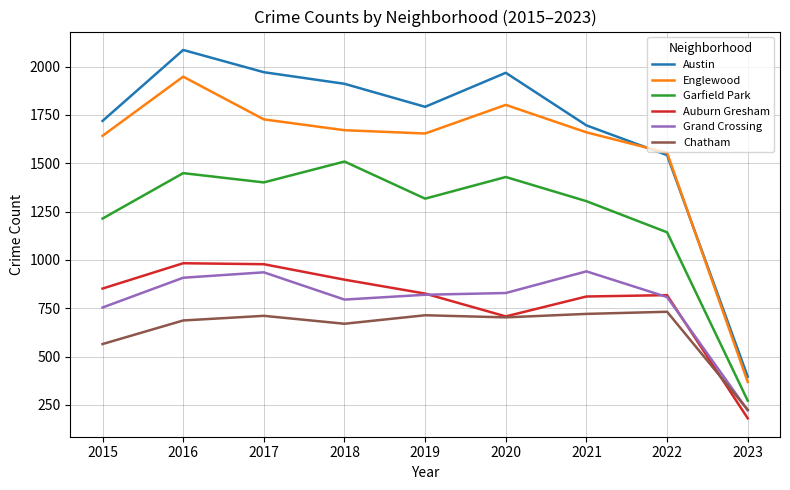

The value of Grand Crossing at 2021 is 1415. True or false?

False